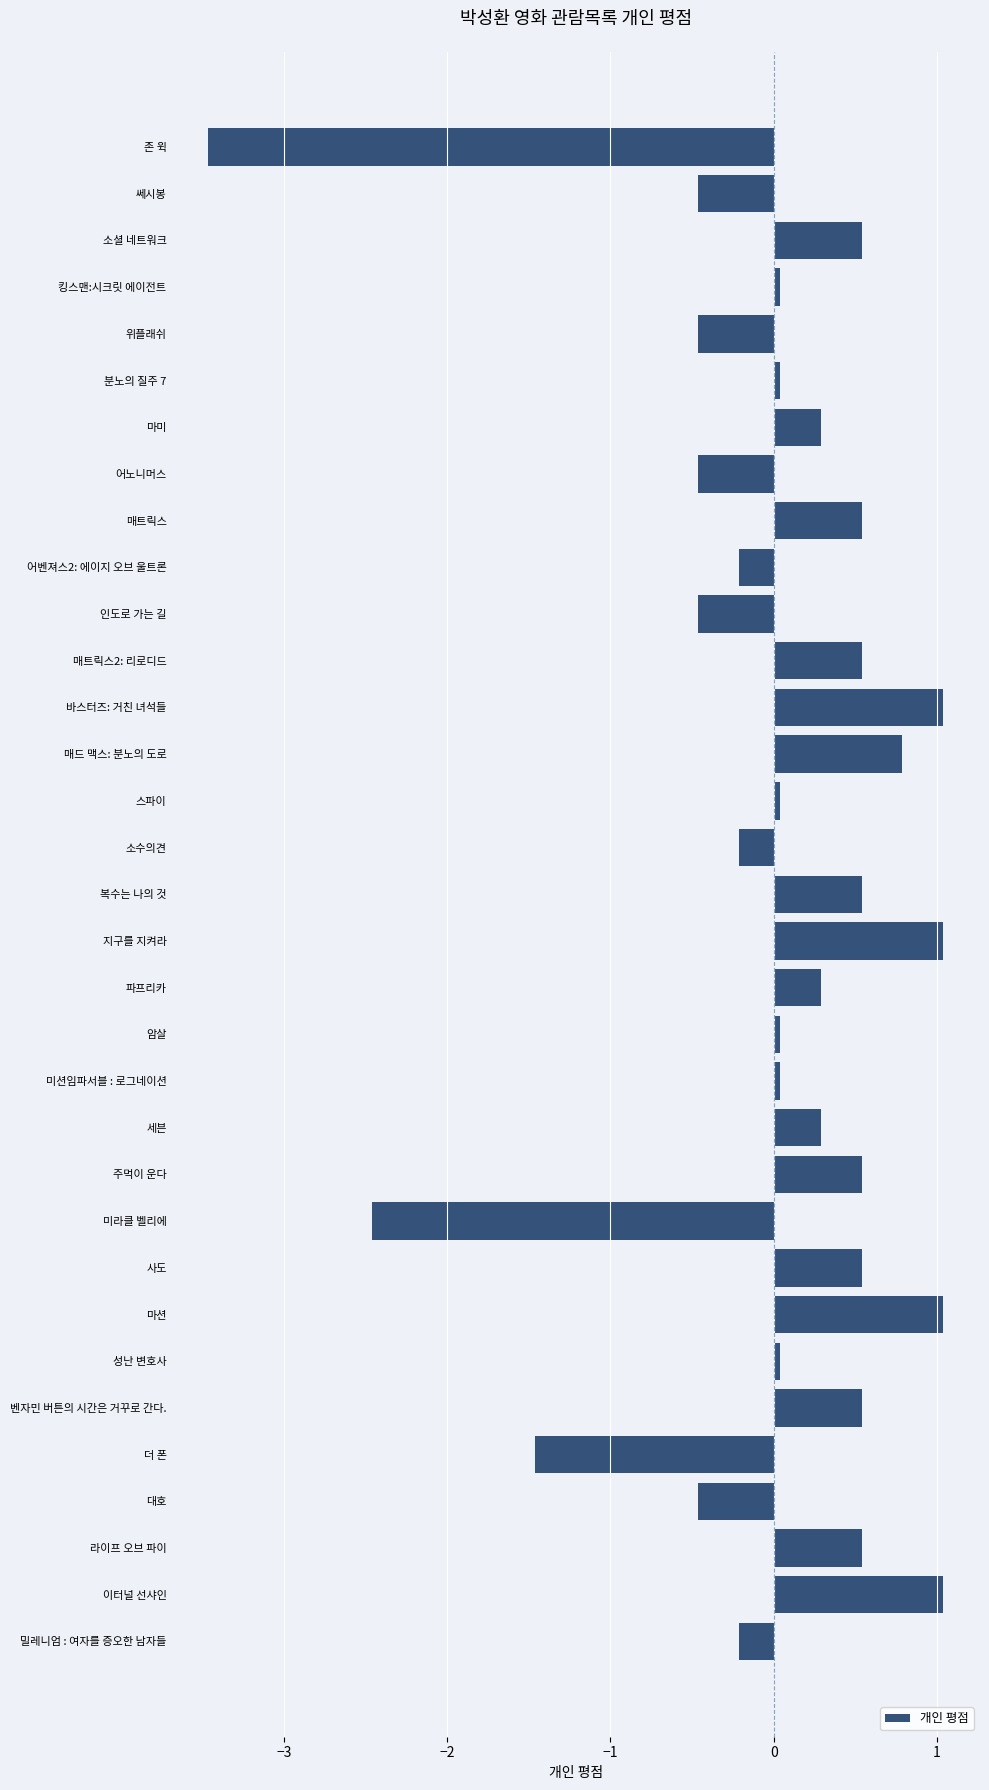

What is the label of the 30th bar from the bottom?

킹스맨:시크릿 에이전트